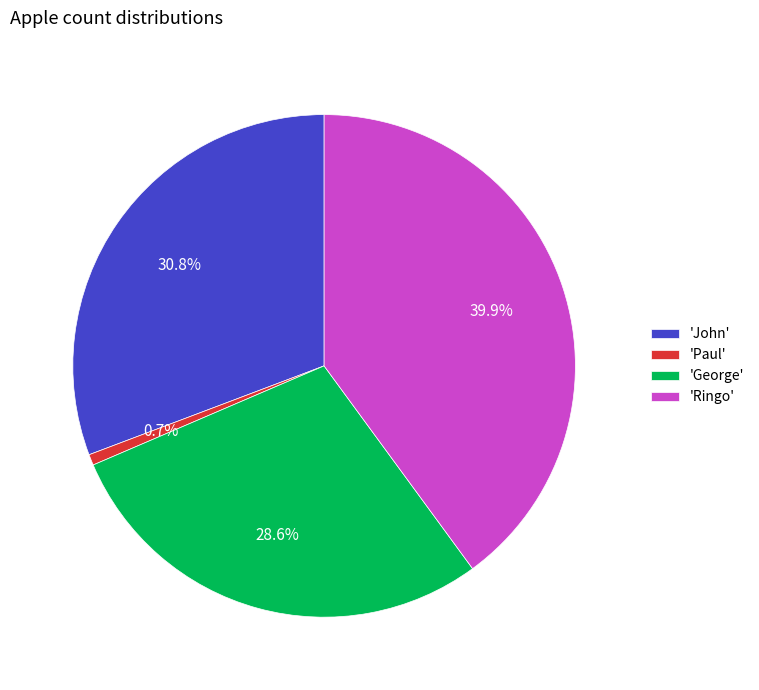

Which has a higher value, 'George' or 'Paul'?

'George'